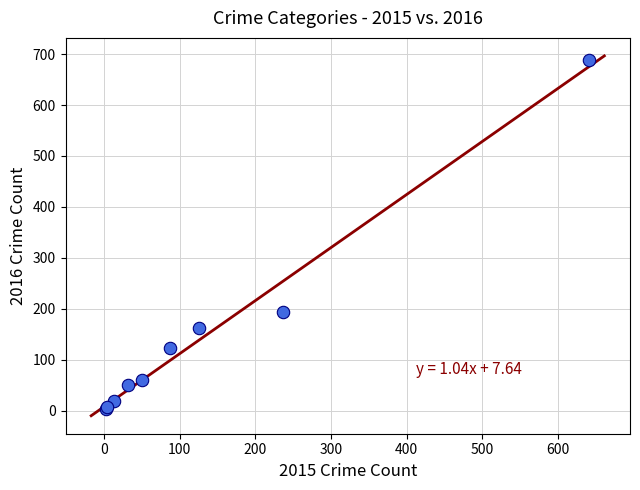

What Y value in the scatter plot is closest to 346?

194